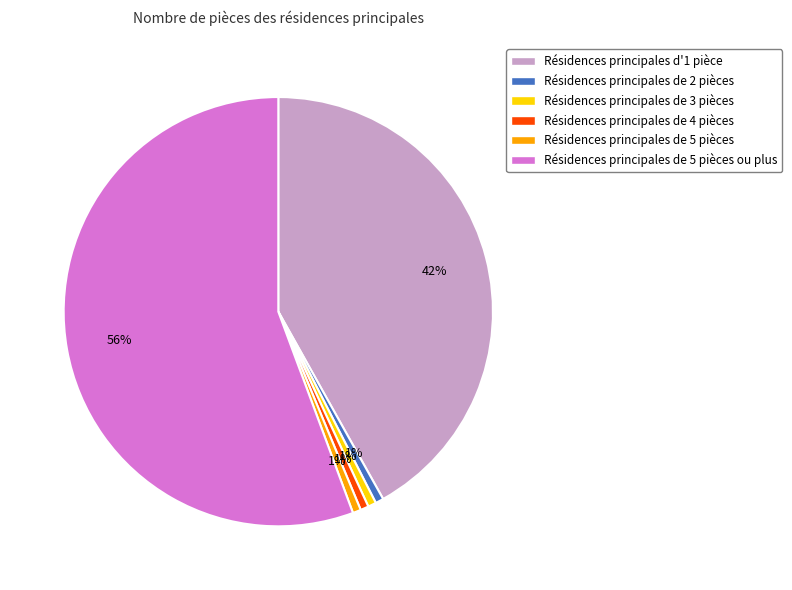

What is the largest slice in the pie chart?

Résidences principales de 5 pièces ou plus